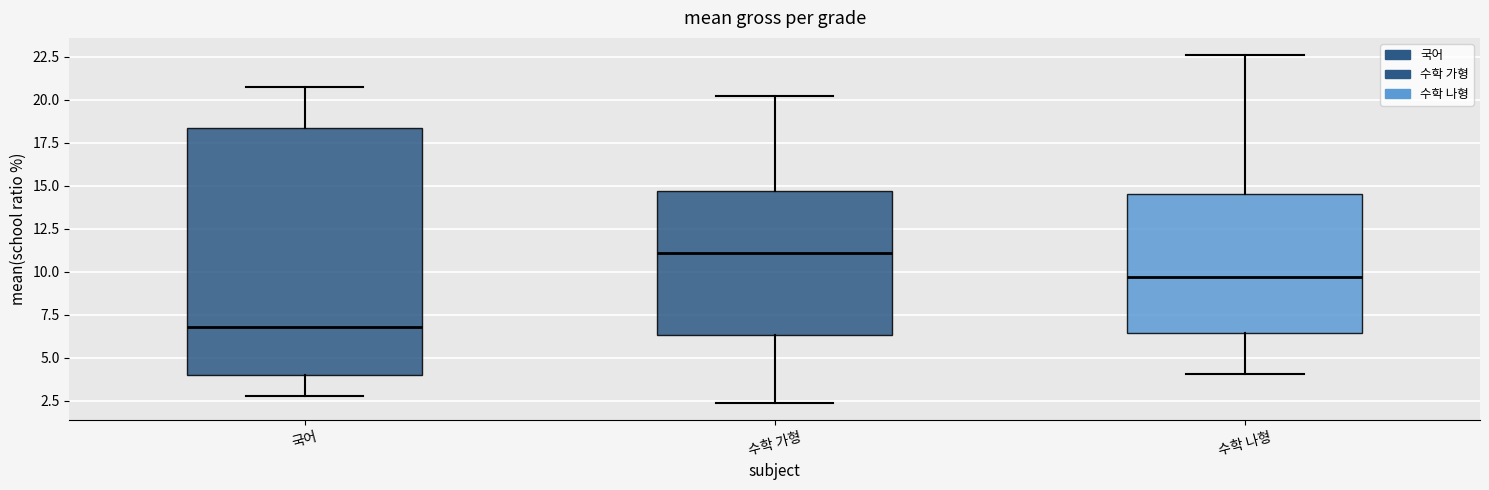

Which box's median line is the highest?

수학 가형